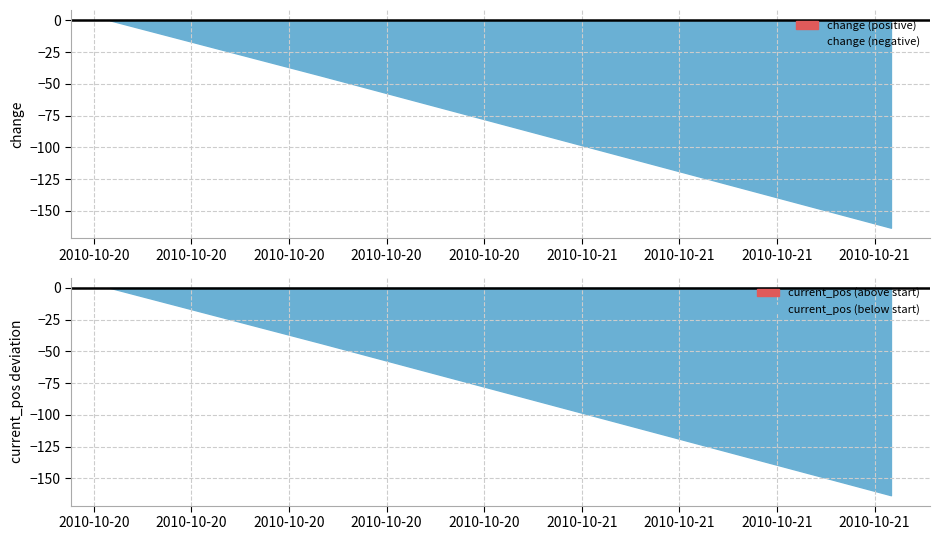

Reading left to right, what are all the values shown in this chart?

change: 2010-10-20 09:30:00=0.0	2010-10-20 16:00:00=-43.6	2010-10-21 09:30:00=-163.3
current_pos: 2010-10-20 09:30:00=10000.0	2010-10-20 16:00:00=9956.4	2010-10-21 09:30:00=9836.7